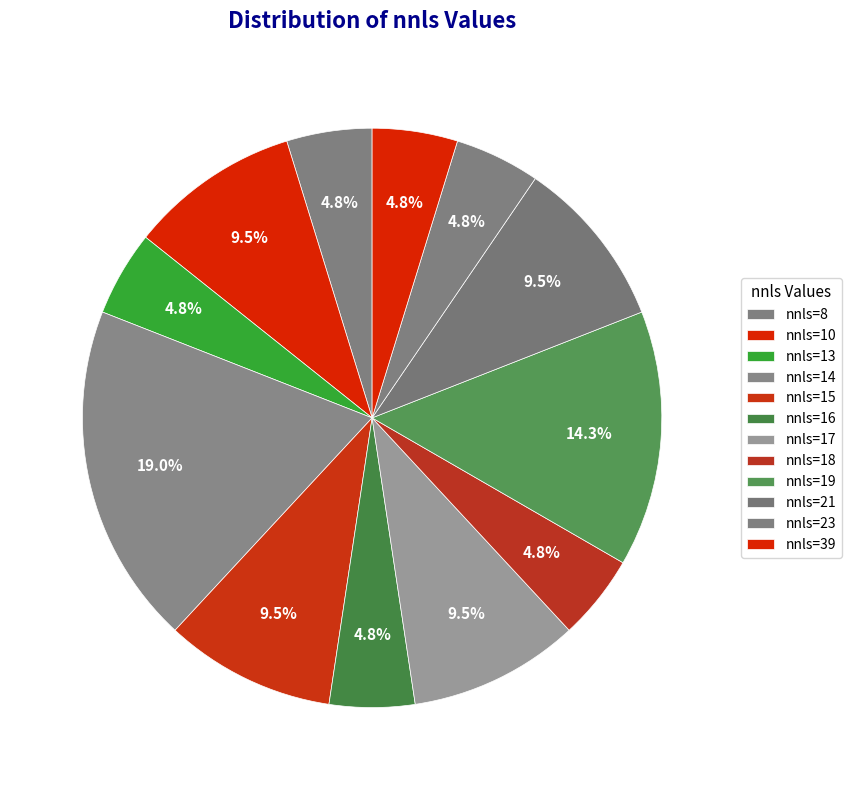

How many segments does this pie chart have?

12